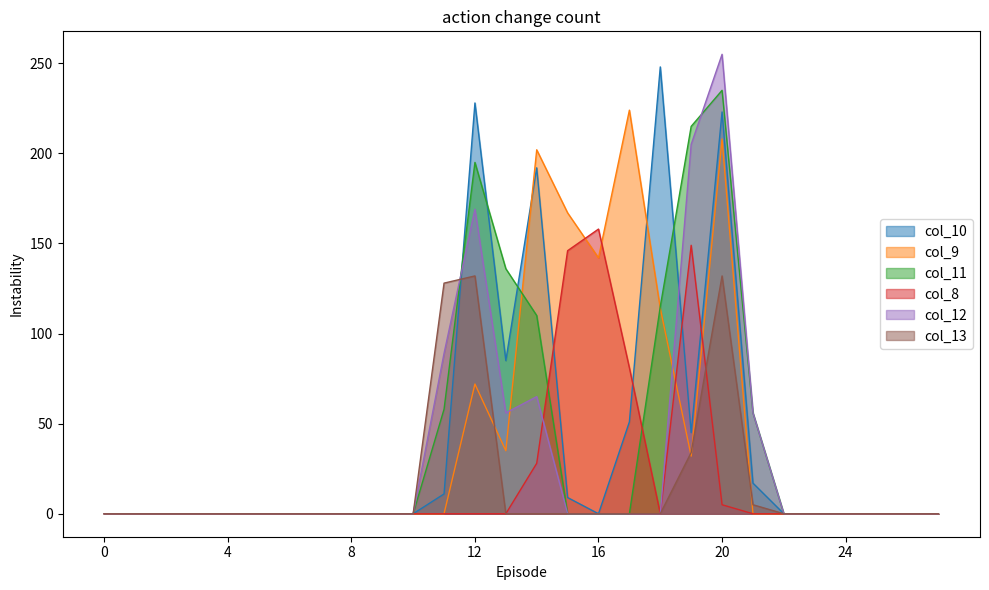

List the series in order of their peak value, highest first.

col_12, col_10, col_11, col_9, col_8, col_13